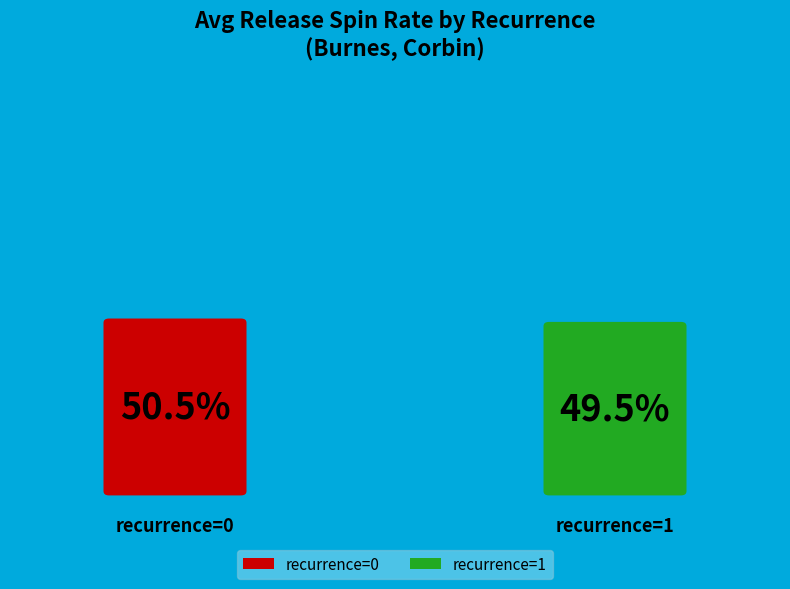

Combined, do 1 and 0 account for over 50%?

Yes